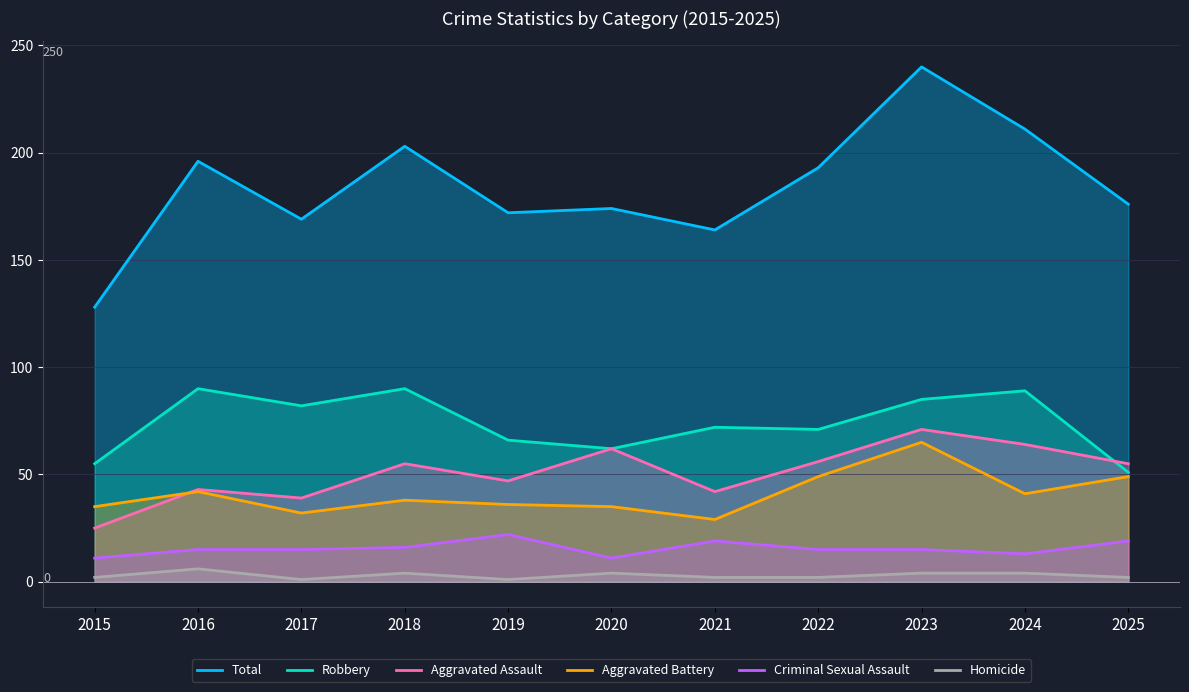

Count the Criminal Sexual Assault values in the range 13 to 19.

8